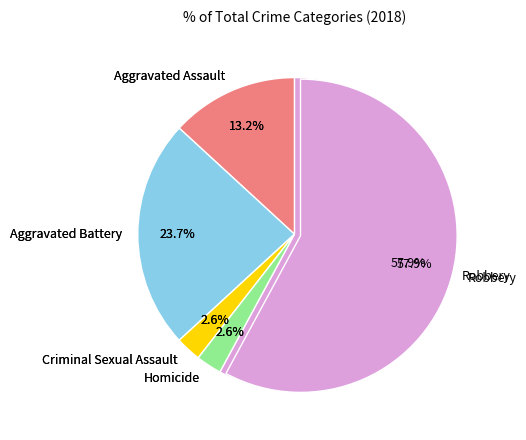

To the nearest percent, what is the difference between the Homicide and Aggravated Assault slice percentages?

11%